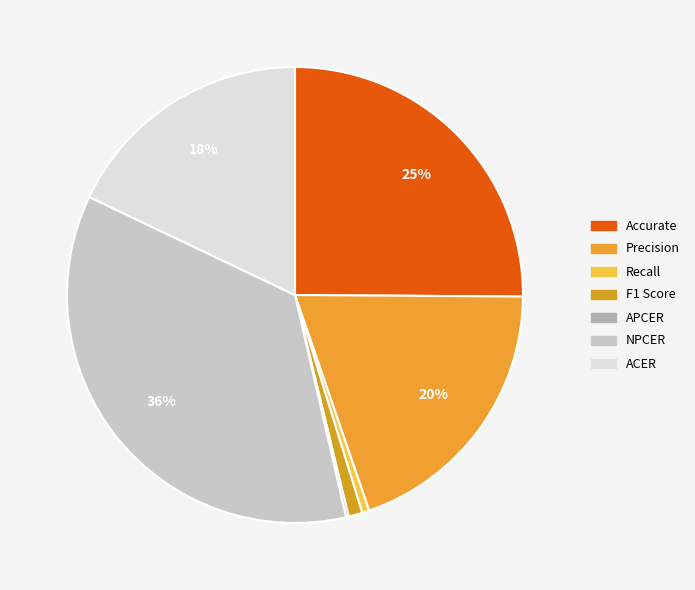

What percentage is the Accurate slice, to the nearest percent?

25%